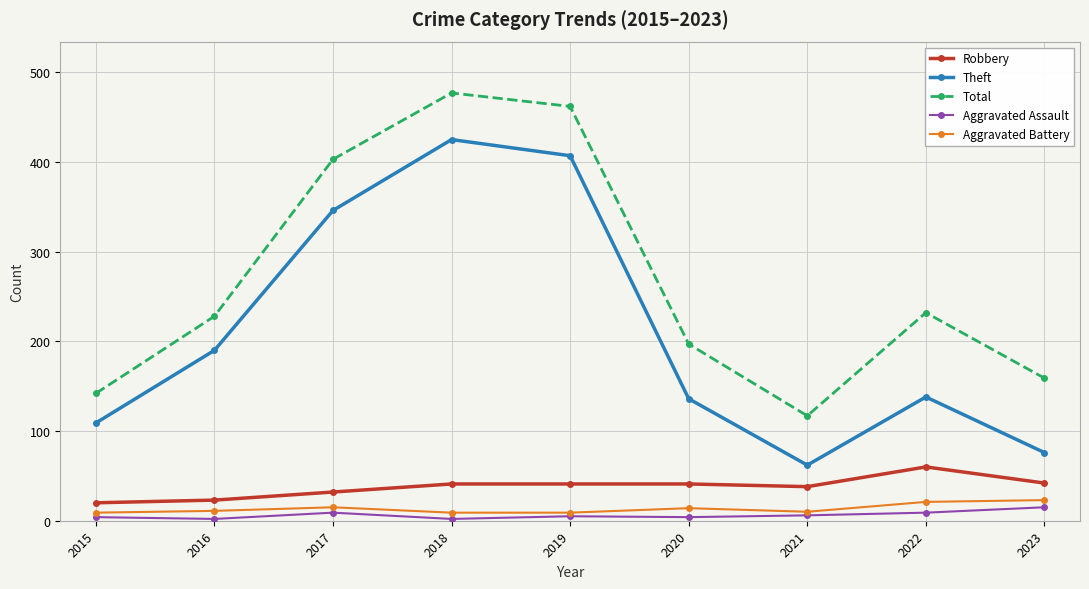

What is the difference between the Aggravated Assault values at 2023 and 2015?

11